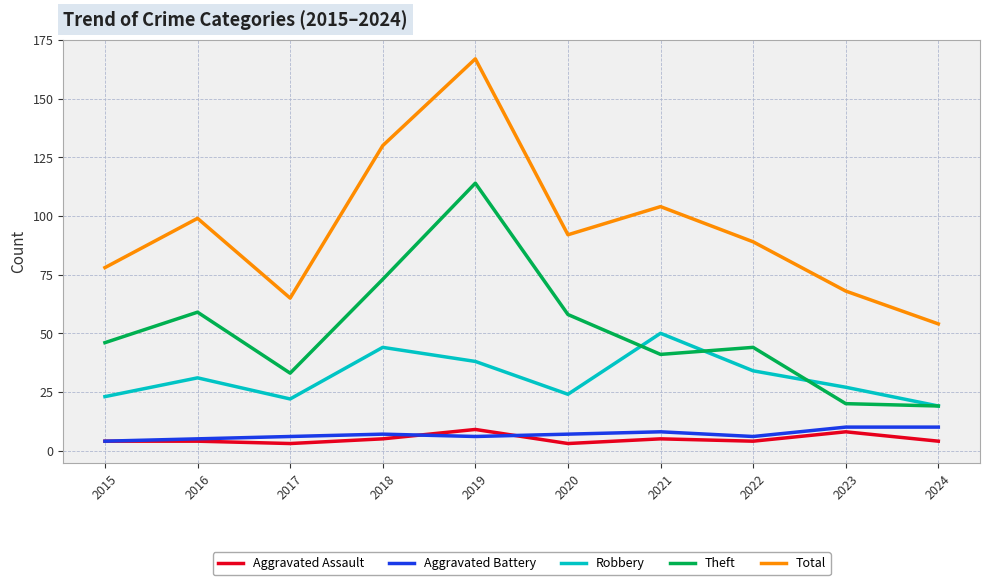

True or false: Aggravated Assault has more than 2 points higher than both neighbors.

True